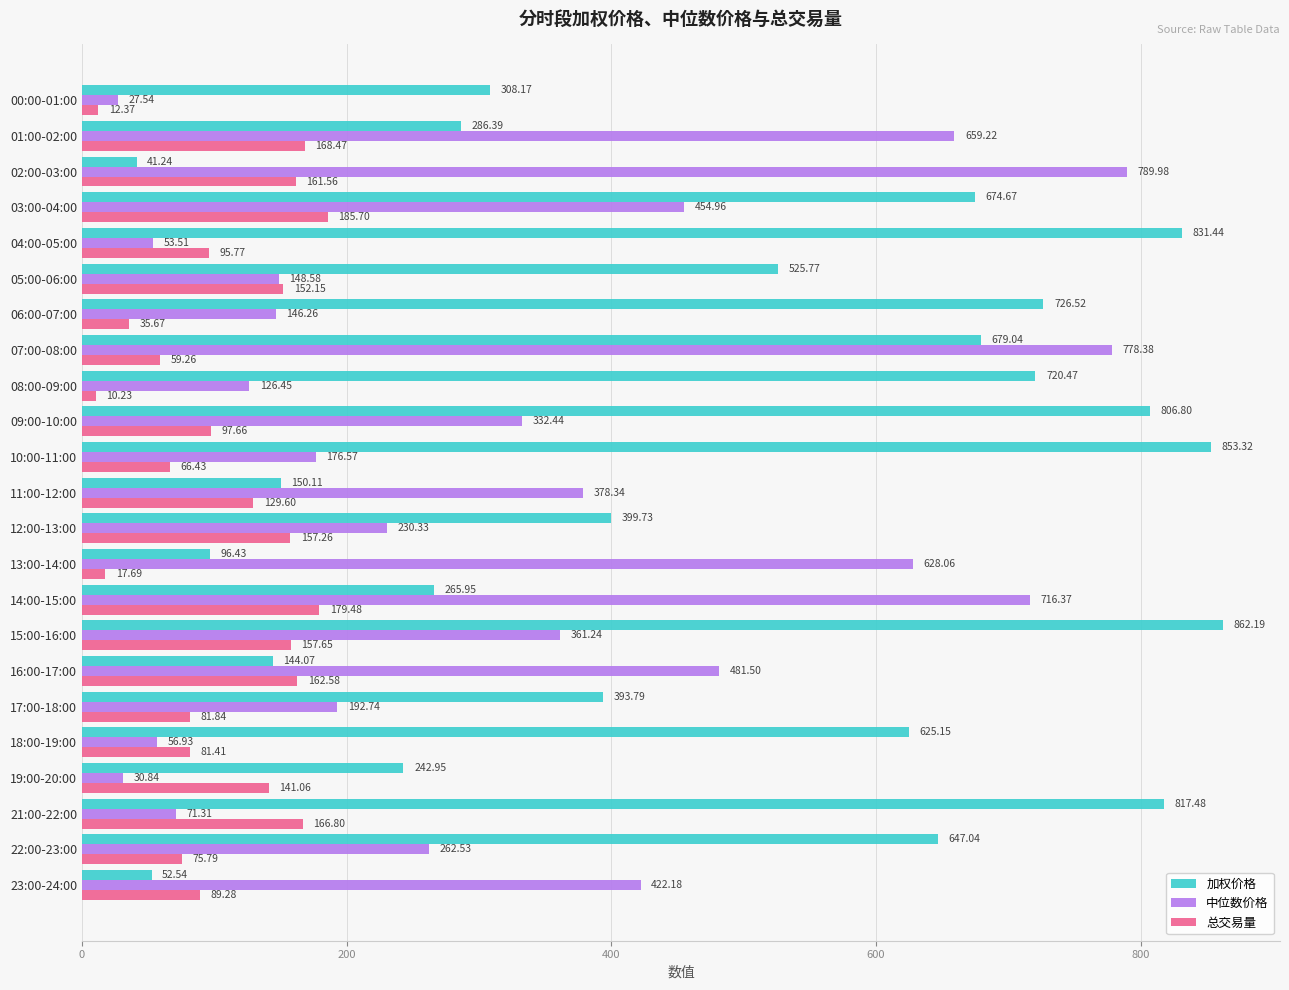

List the labels in order of 总交易量 value, largest first.

03:00-04:00, 14:00-15:00, 01:00-02:00, 21:00-22:00, 16:00-17:00, 02:00-03:00, 15:00-16:00, 12:00-13:00, 05:00-06:00, 19:00-20:00, 11:00-12:00, 09:00-10:00, 04:00-05:00, 23:00-24:00, 17:00-18:00, 18:00-19:00, 22:00-23:00, 10:00-11:00, 07:00-08:00, 06:00-07:00, 13:00-14:00, 00:00-01:00, 08:00-09:00